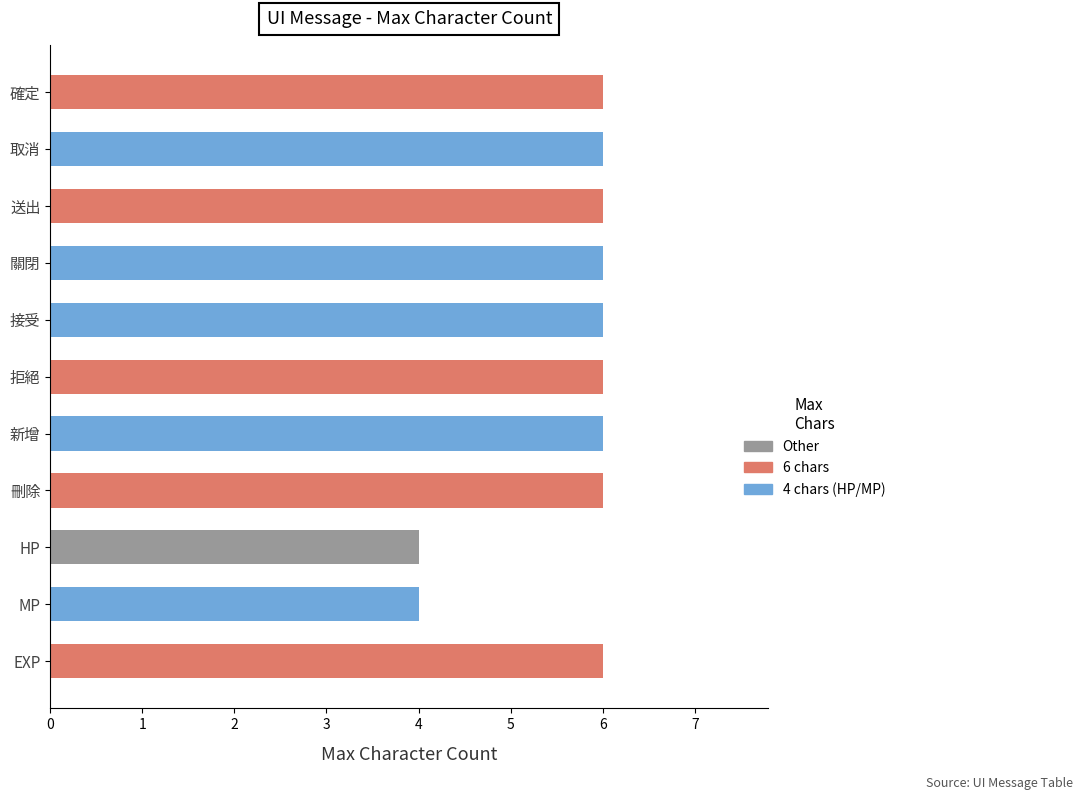

True or false: the data shows 4 at 拒絕.

False